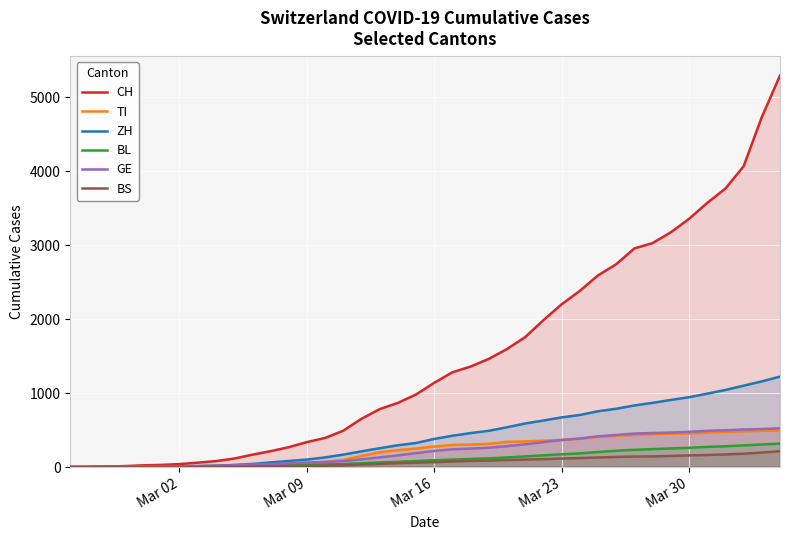

True or false: TI and BL cross at least once.

False